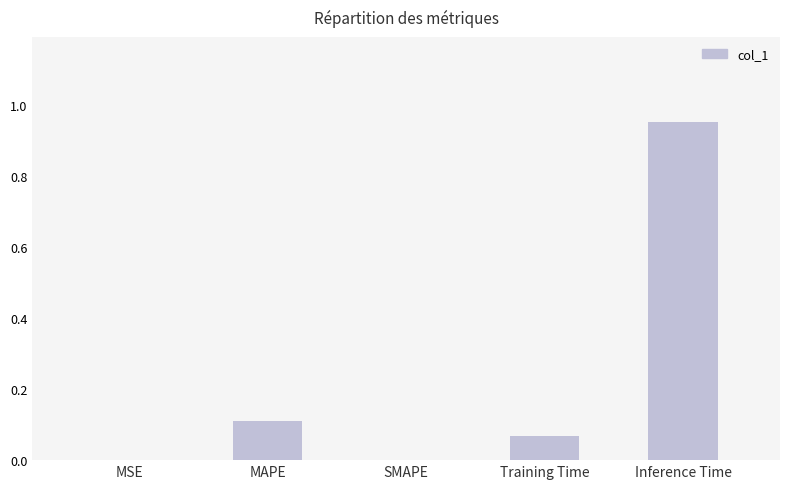

The chart shows a value of 0.1 at MAPE. True or false?

True